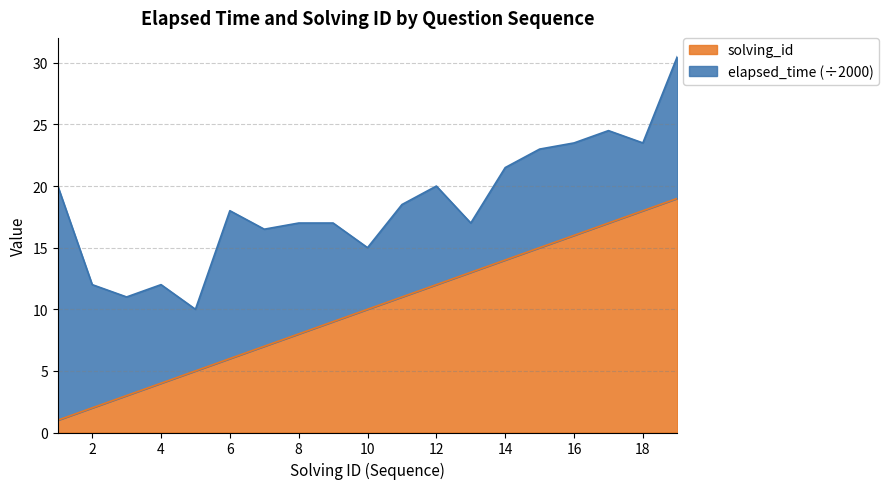

What is the maximum value shown in the chart?

19